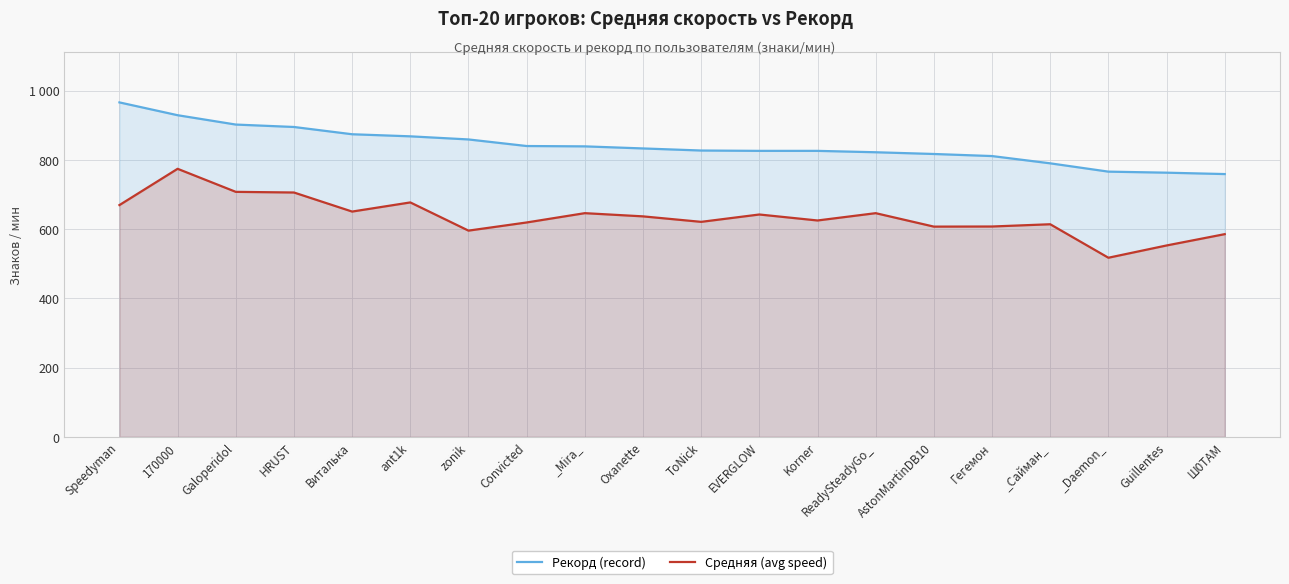

What is the approximate value of Средняя (avg speed) at zonik?

595.6